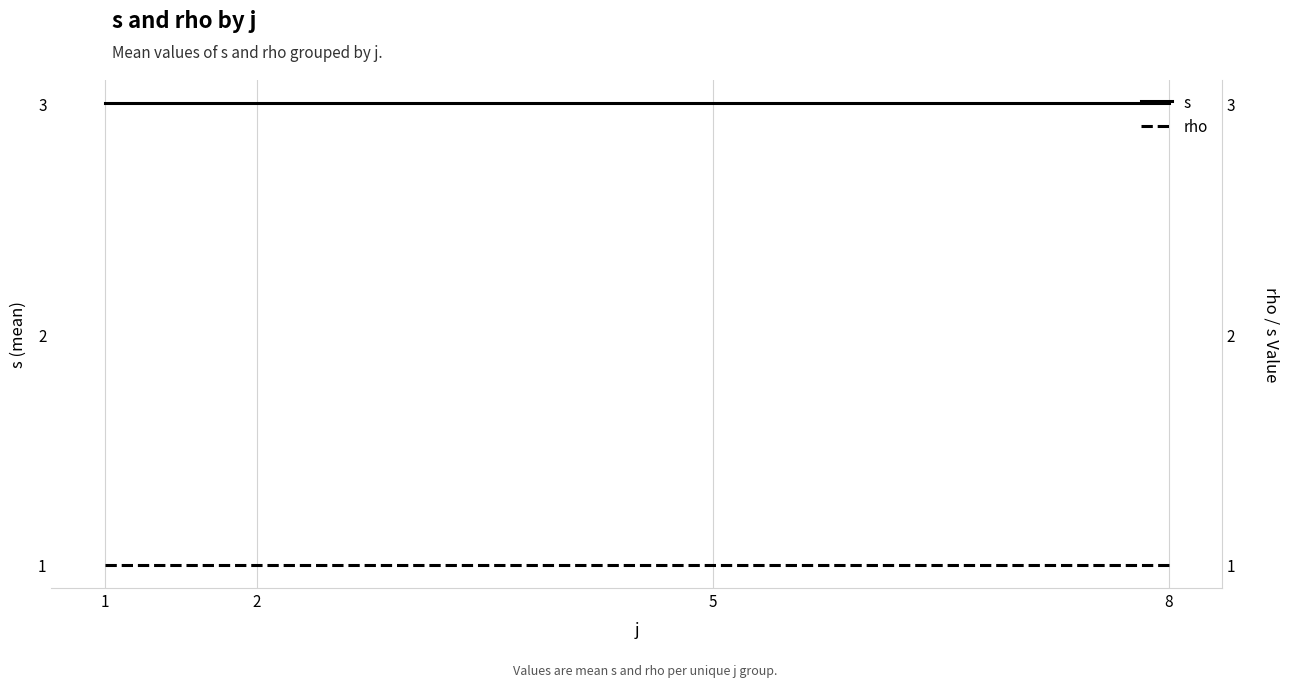

Between 2 and 8, which series saw the biggest shift?

s